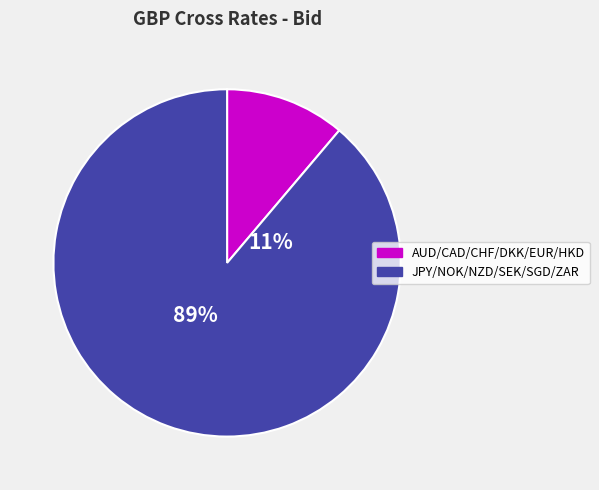

What is the largest slice in the pie chart?

JPY